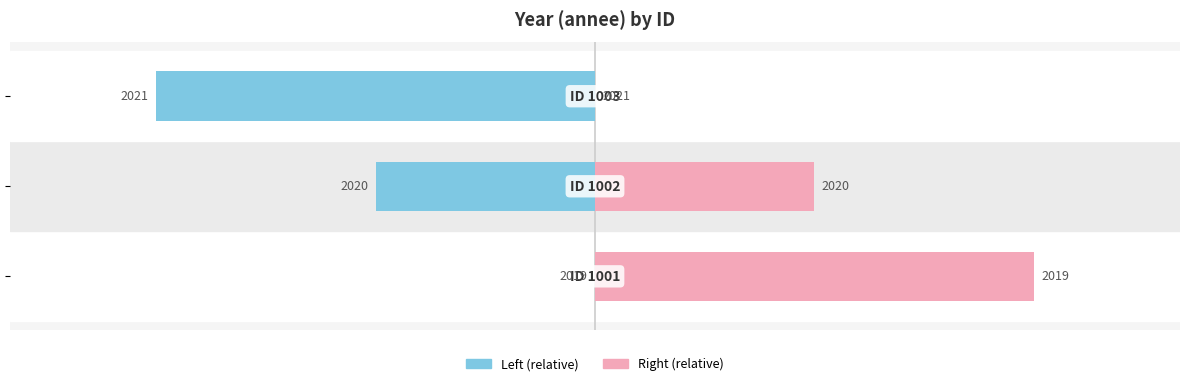

Rank the series by their maximum value, from lowest to highest.

annee (left), annee (right)